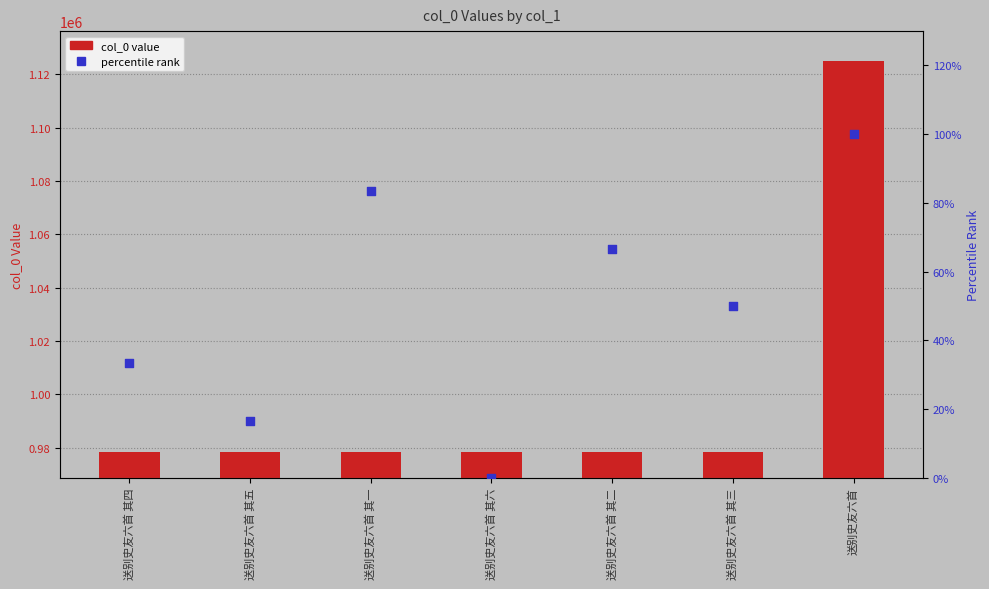

Which series has the widest spread of Y values?

col_0